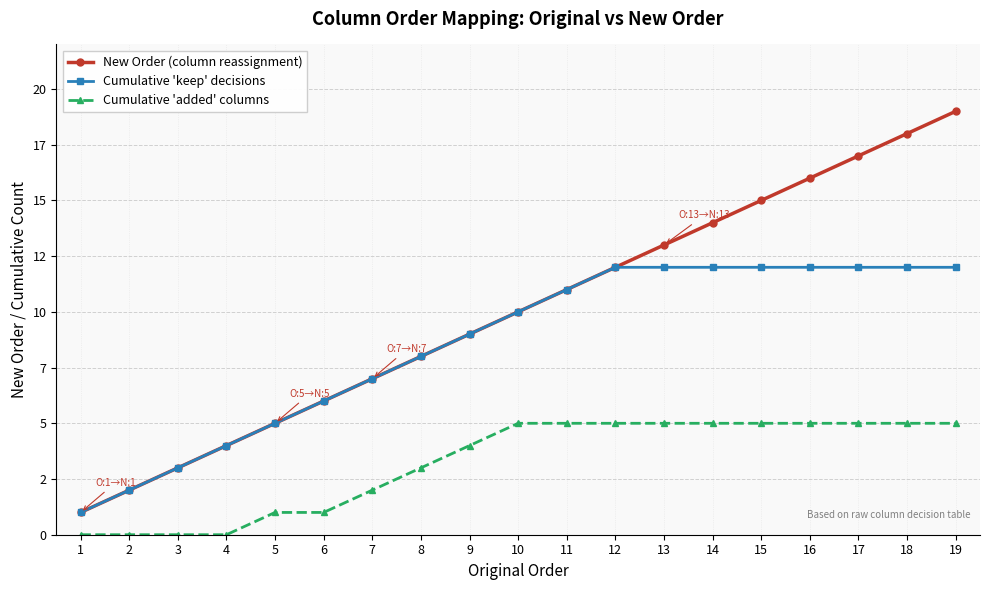

Which series changed the most between 3 and 15?

New Order (column reassignment)